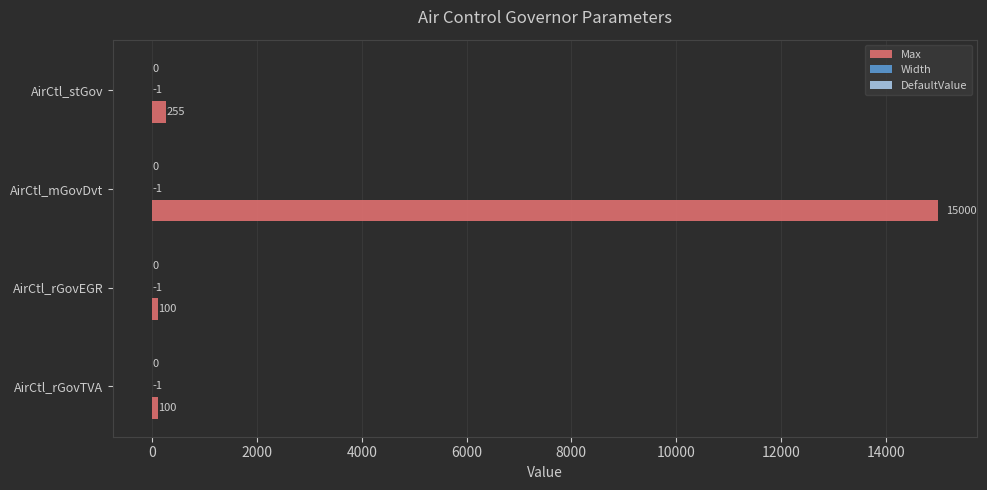

The Max series shows 255 at AirCtl_stGov. True or false?

True